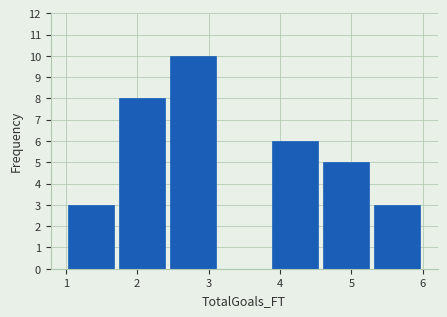

Reading left to right, transcribe this chart: for each bar, give the range it covers on the x-axis and its height. Neither the bar edges nor the heights are printed on the chart, so give them approximately, as read against the axes.

1.0 to 1.7: 3
1.7 to 2.4: 8
2.4 to 3.1: 10
3.1 to 3.9: 0
3.9 to 4.6: 6
4.6 to 5.3: 5
5.3 to 6.0: 3